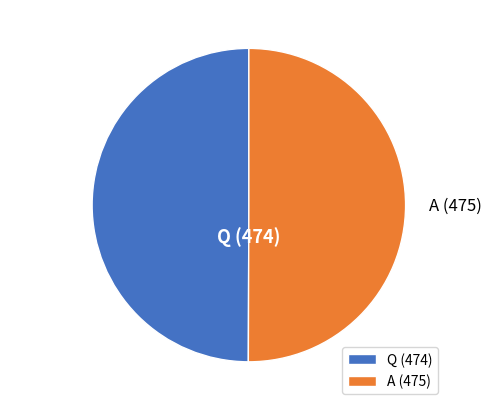

Is it true that A (475) is 43% of the pie?

False